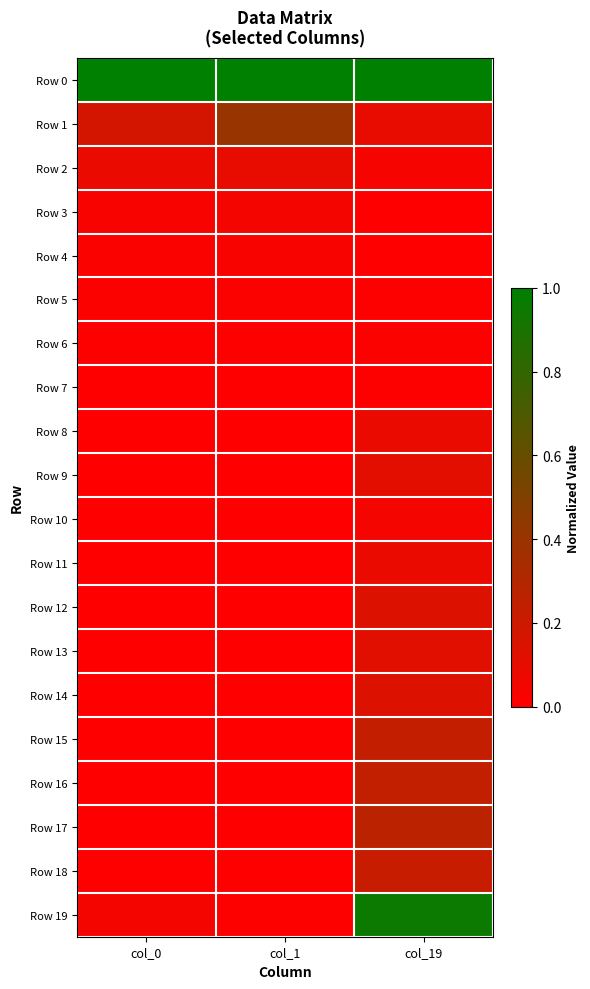

Reading left to right, transcribe all the data shown in this chart.

Row 0: col_0=1.0	col_1=1.0	col_19=1.0
Row 1: col_0=0.2	col_1=0.4	col_19=0.1
Row 2: col_0=0.1	col_1=0.1	col_19=0.0
Row 3: col_0=0.0	col_1=0.0	col_19=0.0
Row 4: col_0=0.0	col_1=0.0	col_19=0.0
Row 5: col_0=0.0	col_1=0.0	col_19=0.0
Row 6: col_0=0.0	col_1=0.0	col_19=0.0
Row 7: col_0=0.0	col_1=0.0	col_19=0.0
Row 8: col_0=0.0	col_1=0.0	col_19=0.1
Row 9: col_0=0.0	col_1=0.0	col_19=0.1
Row 10: col_0=0.0	col_1=0.0	col_19=0.0
Row 11: col_0=0.0	col_1=0.0	col_19=0.1
Row 12: col_0=0.0	col_1=0.0	col_19=0.1
Row 13: col_0=0.0	col_1=0.0	col_19=0.1
Row 14: col_0=0.0	col_1=0.0	col_19=0.1
Row 15: col_0=0.0	col_1=0.0	col_19=0.2
Row 16: col_0=0.0	col_1=0.0	col_19=0.2
Row 17: col_0=0.0	col_1=0.0	col_19=0.3
Row 18: col_0=0.0	col_1=0.0	col_19=0.2
Row 19: col_0=0.0	col_1=0.0	col_19=1.0